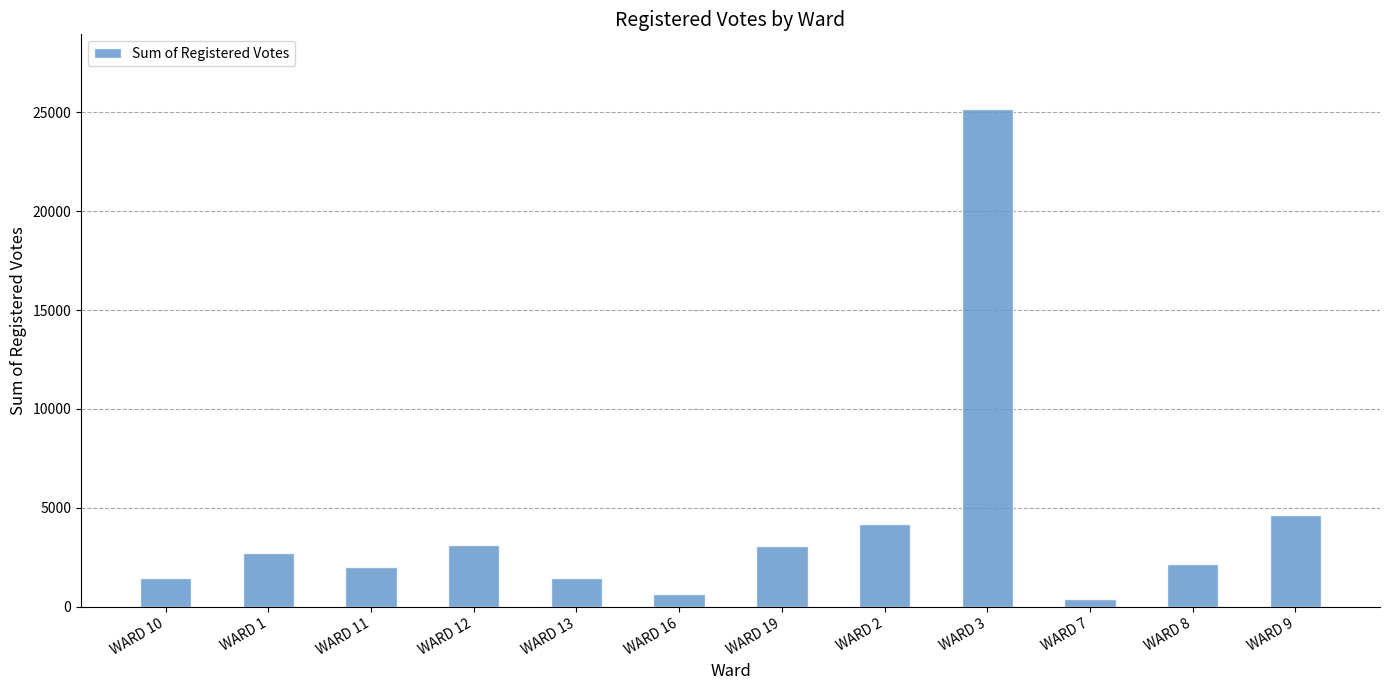

Is it true that the value at WARD 16 is 637?

True